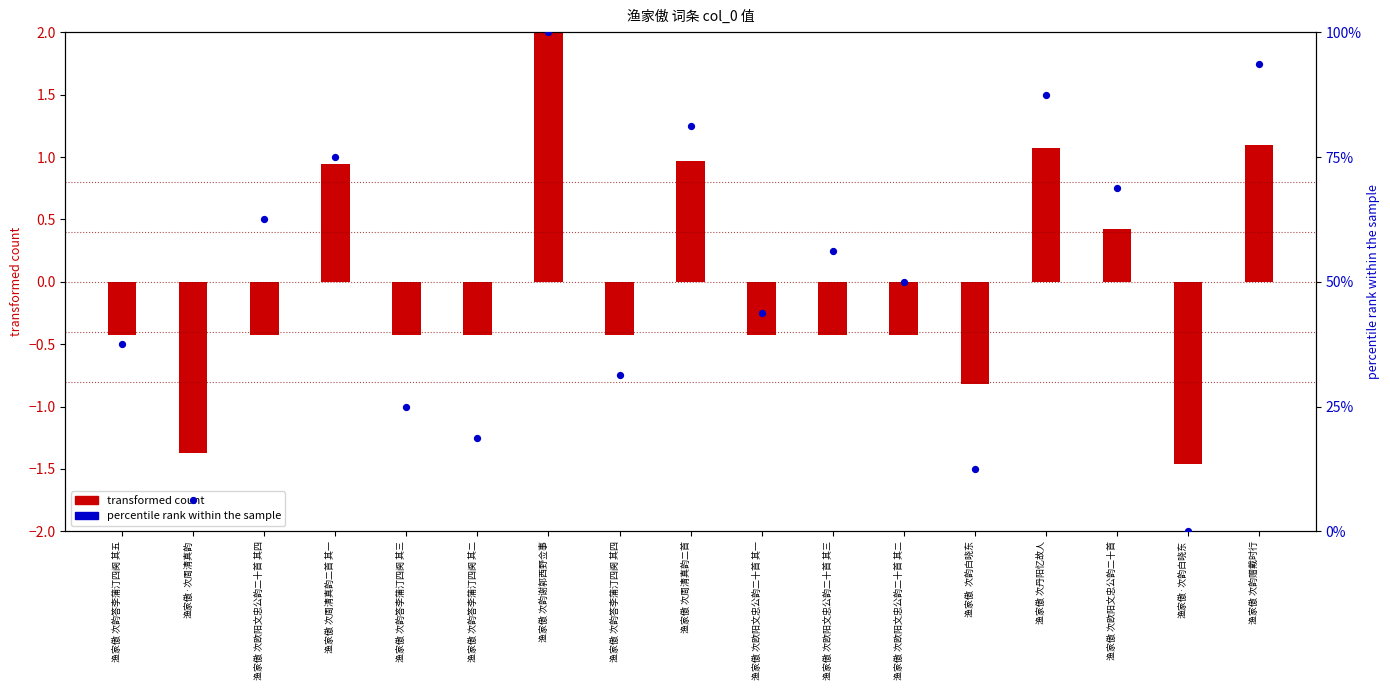

Which series contains the lowest Y value?

transformed count